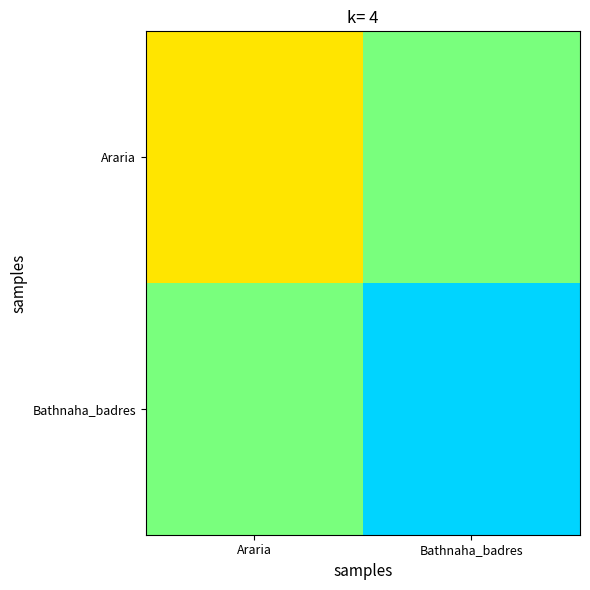

Reading right to left, list all the values displayed in this chart.

Araria: Bathnaha_badres=3.4	Araria=3.4
Bathnaha_badres: Bathnaha_badres=3.4	Araria=3.4